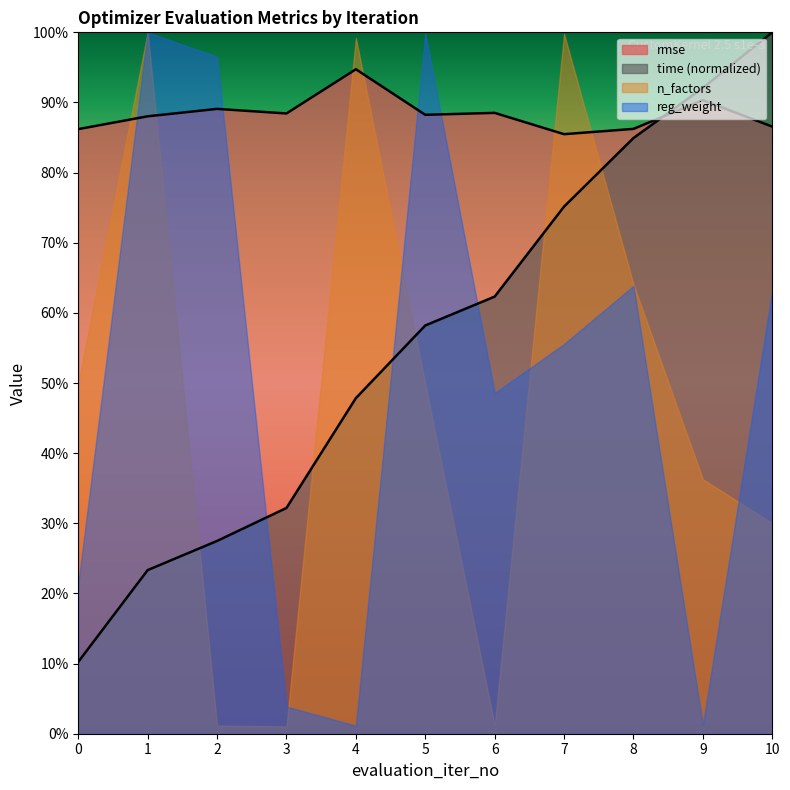

What value does the data have at 4?

0.5